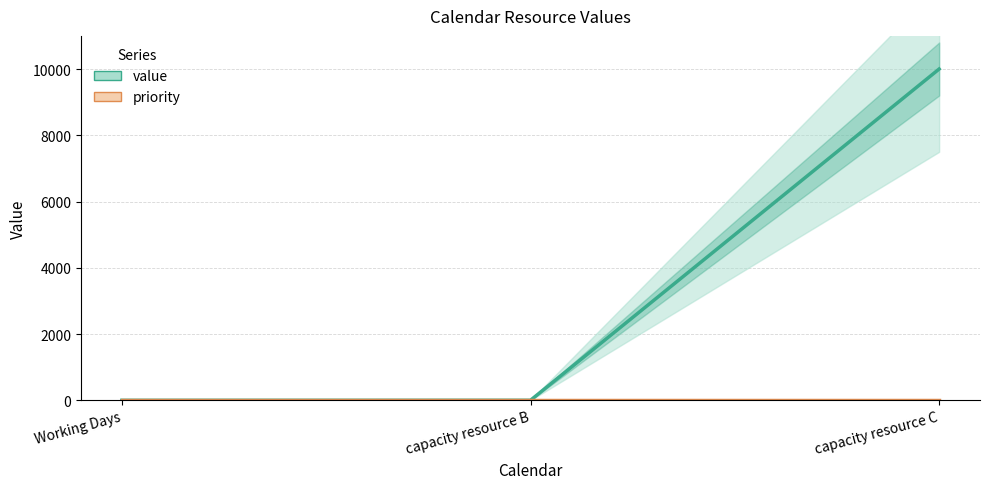

What are all the series names shown in the legend?

value, priority